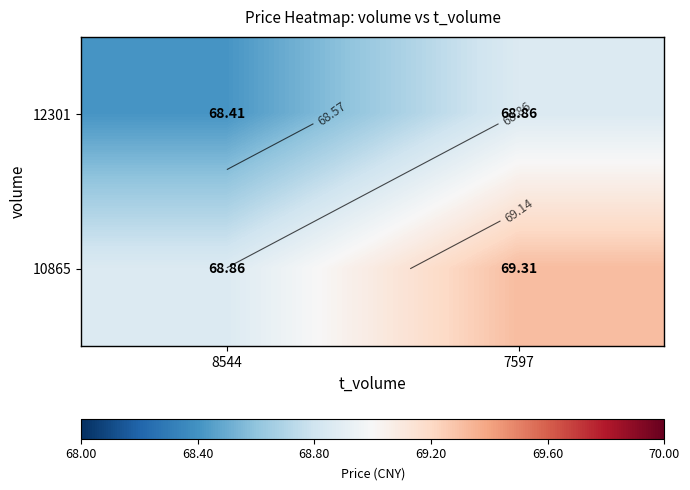

What is the difference between the 12301 values at 7597 and 8544?

0.5